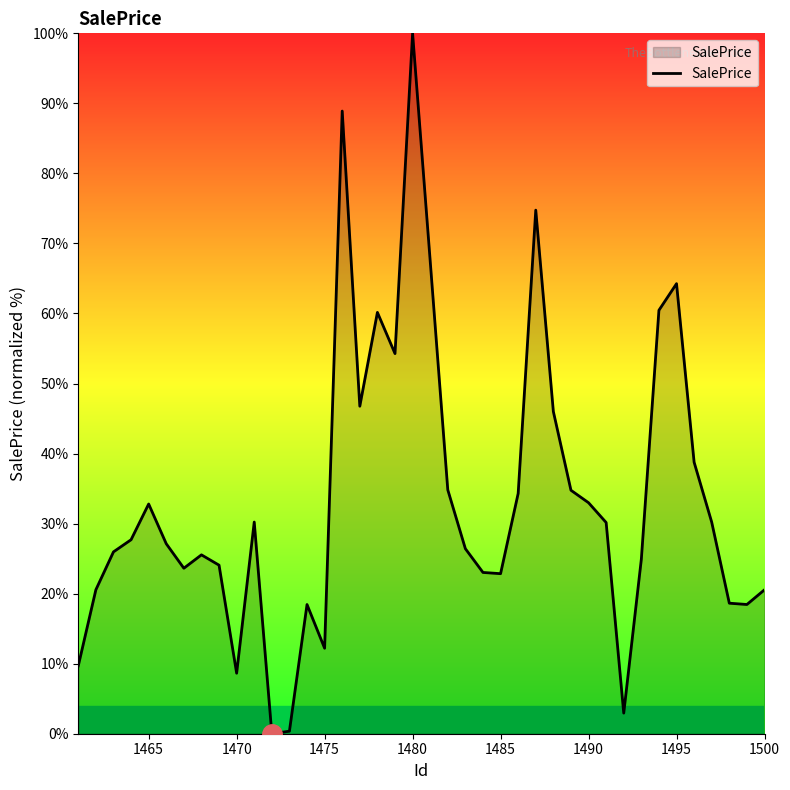

What is the maximum value shown in the chart?

100.0